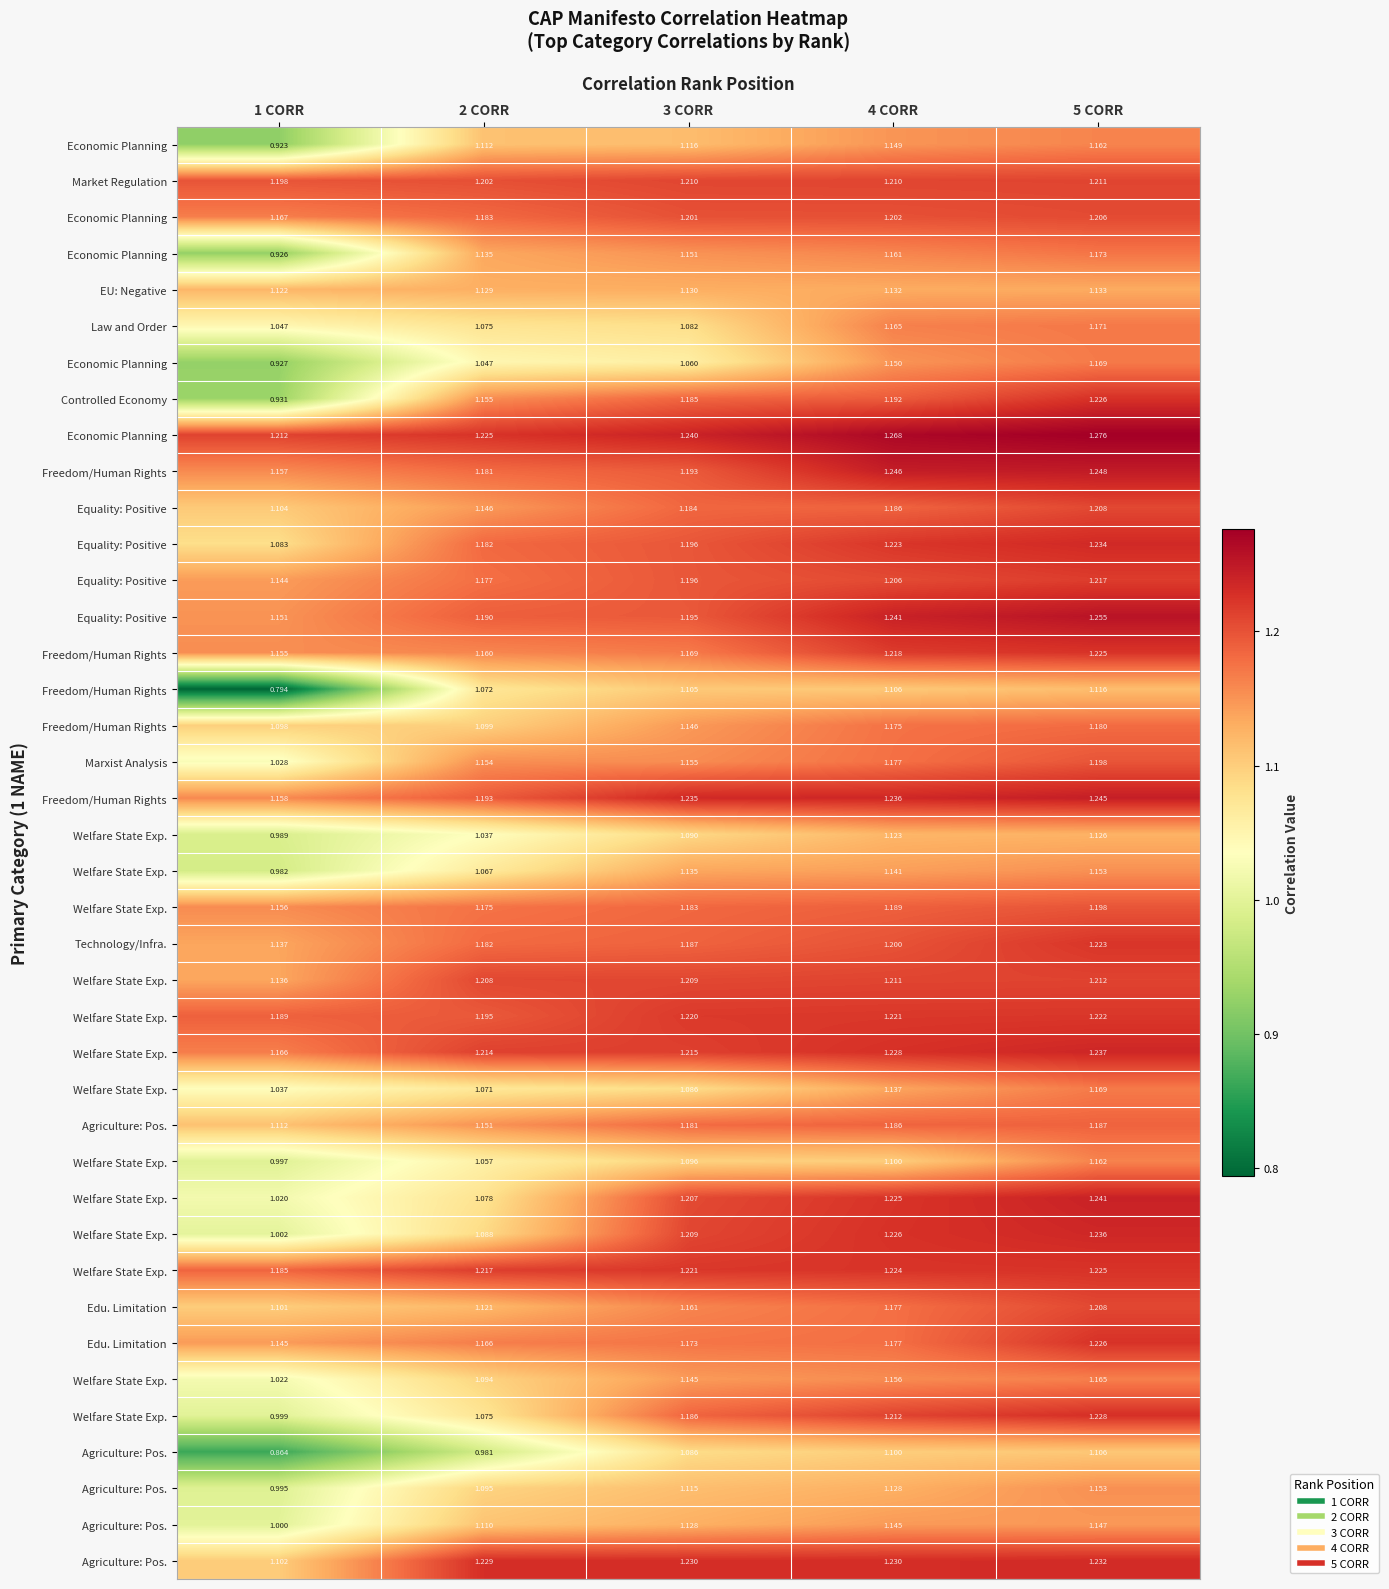

At which category does the chart reach its minimum across all series?

1 CORR